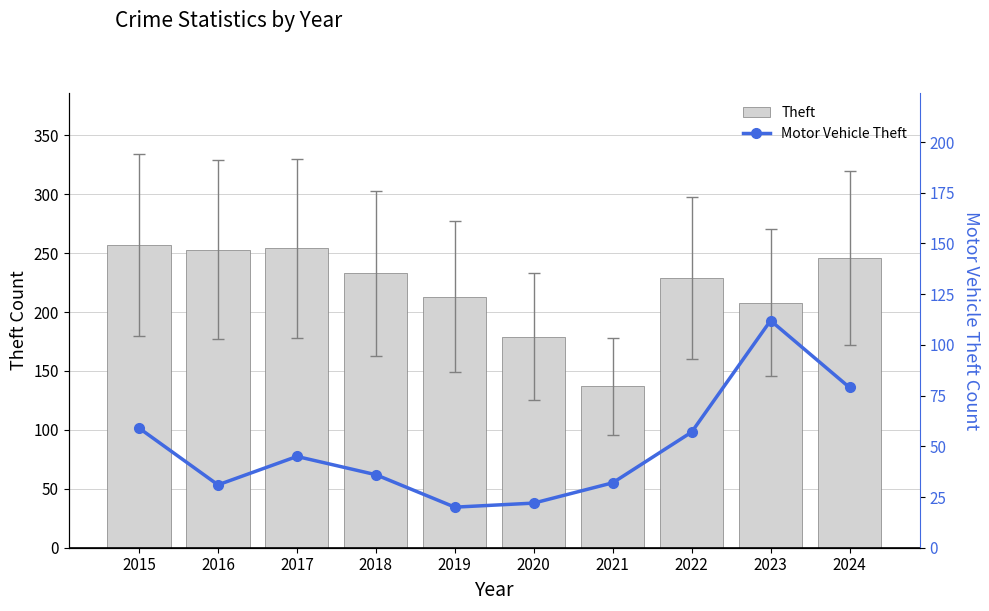

At how many categories does at least one series exceed 186?

8